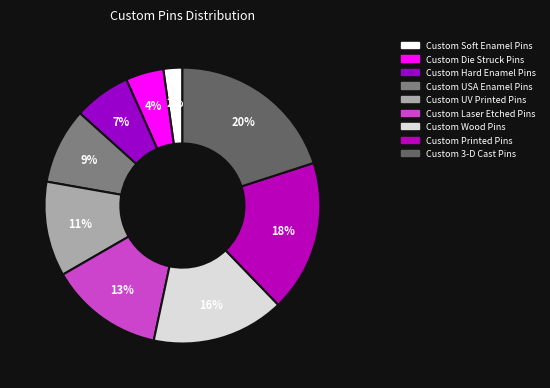

Is it true that Custom Wood Pins is 16% of the pie?

True